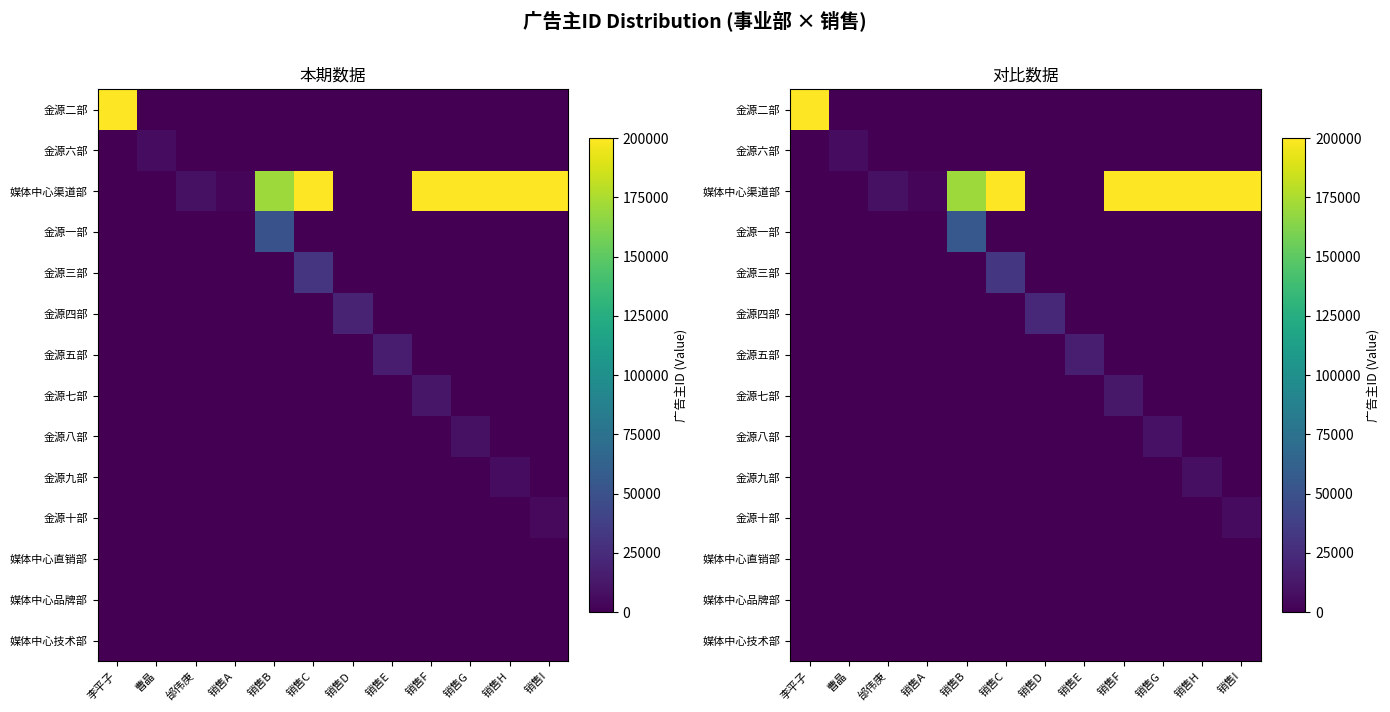

At which label is 金源六部 closest to 3407?

李平子